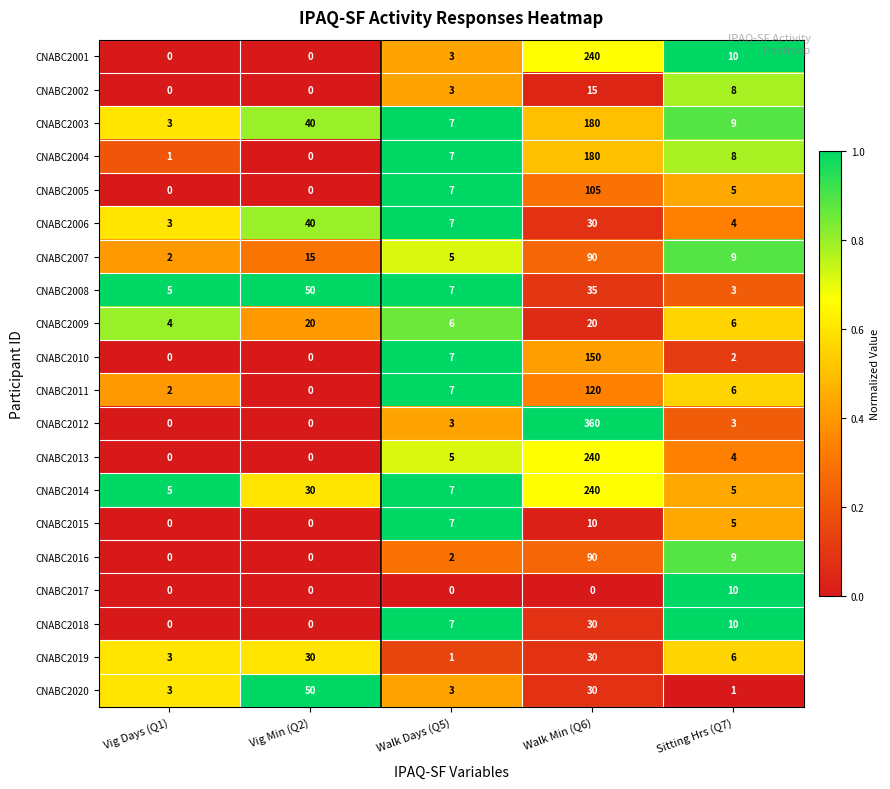

What is the approximate value of CNABC2004 at Walk Min (Q6), to the nearest 5?

180